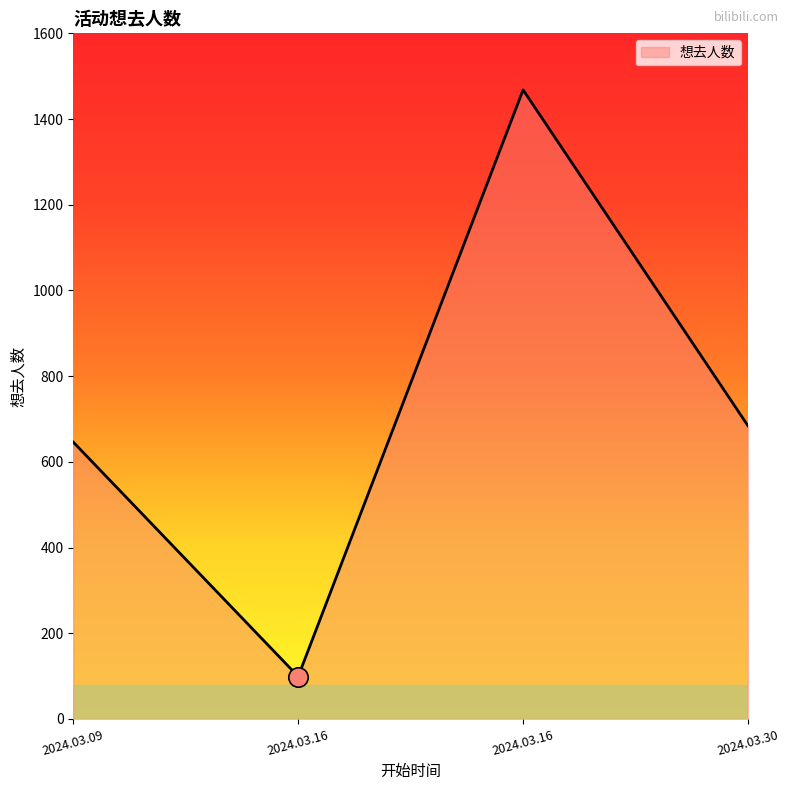

Is this an area chart (filled region under the line)?

Yes